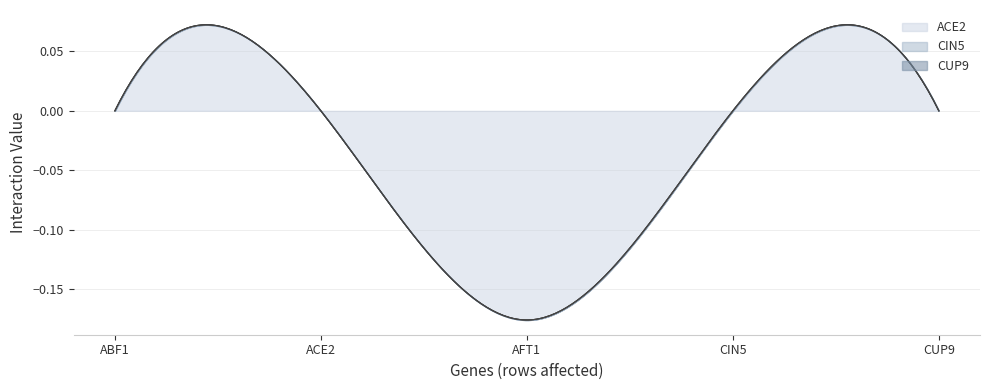

Which series changed the most between ABF1 and ACE2?

CIN5